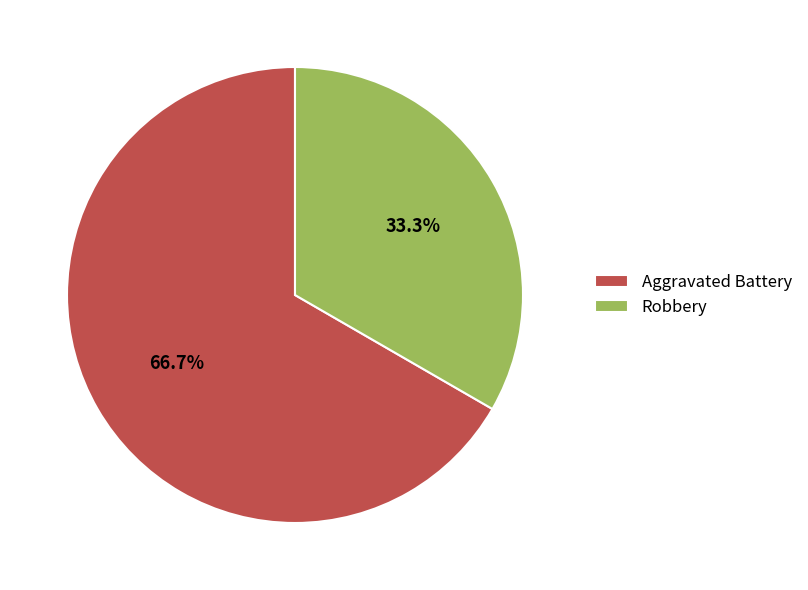

Does any single category account for the majority?

Yes